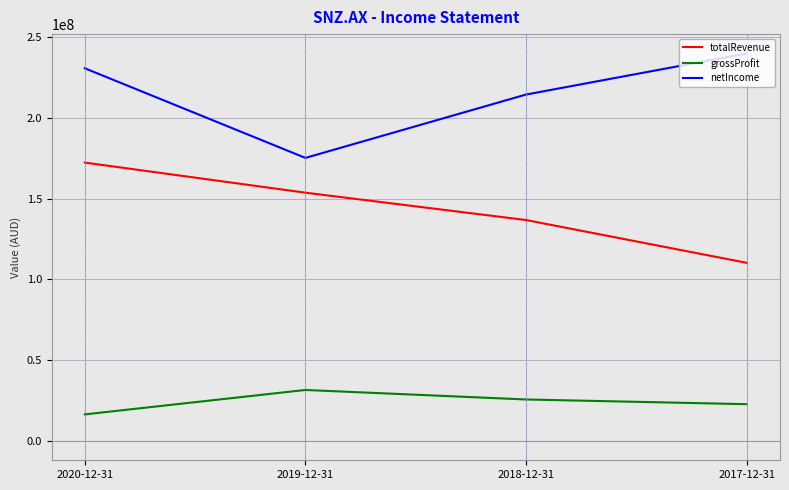

Reading left to right, list all the values displayed in this chart.

totalRevenue: 172371000	153729000	136791000	110309000
grossProfit: 16424000	31547000	25660000	22751000
netIncome: 230776000	175262000	214503000	239938000